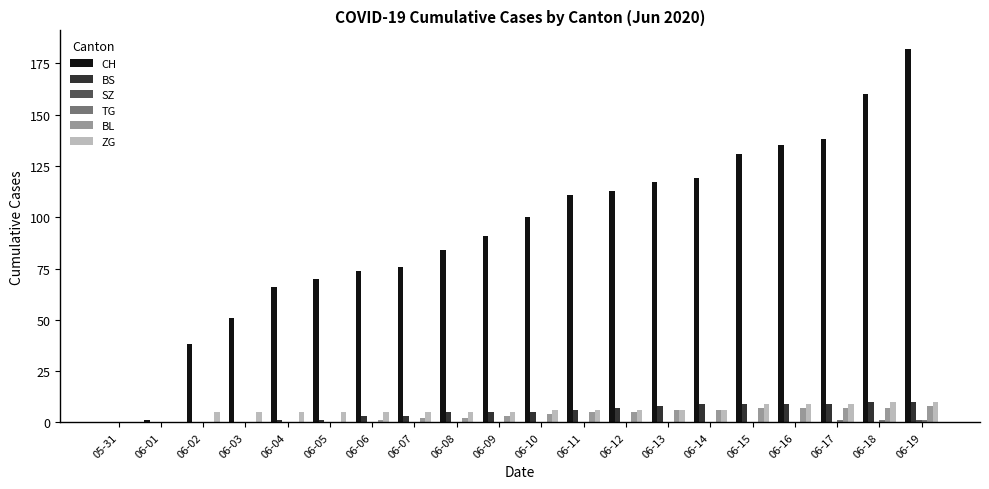

At which category is the sum across all series the highest?

06-19